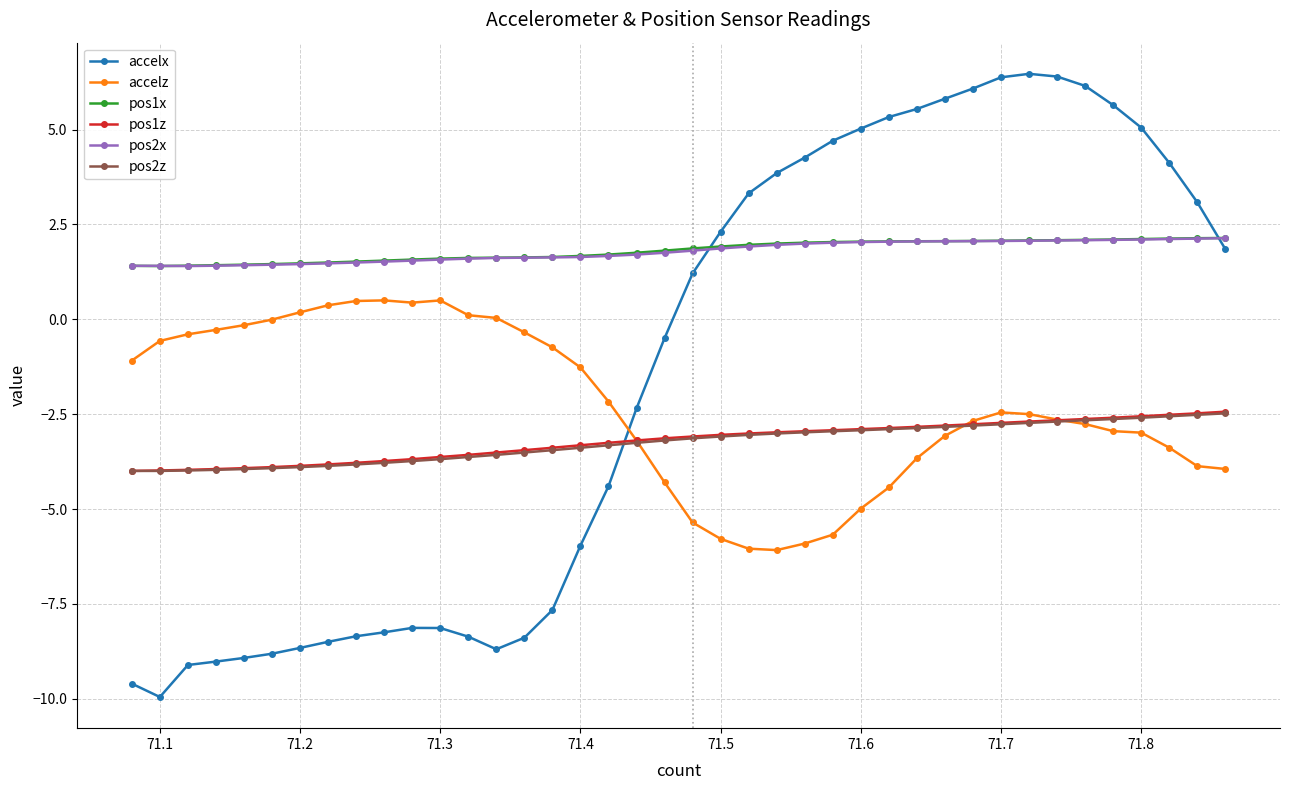

How many distinct data groups are displayed?

6